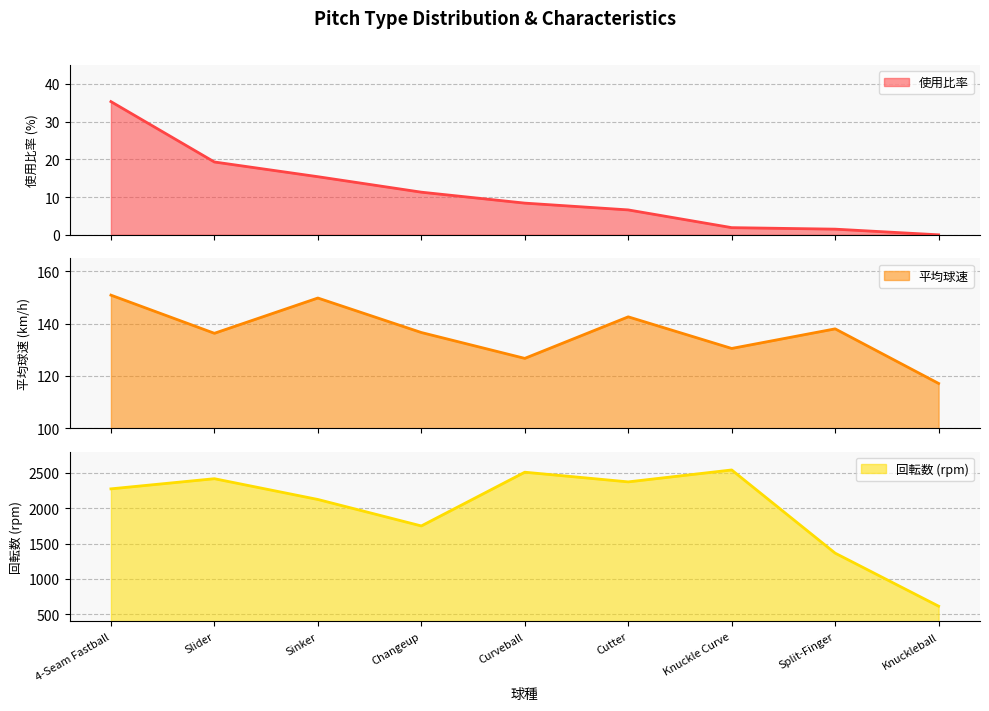

At which category does 回転数 (rpm) reach its first local valley?

Changeup